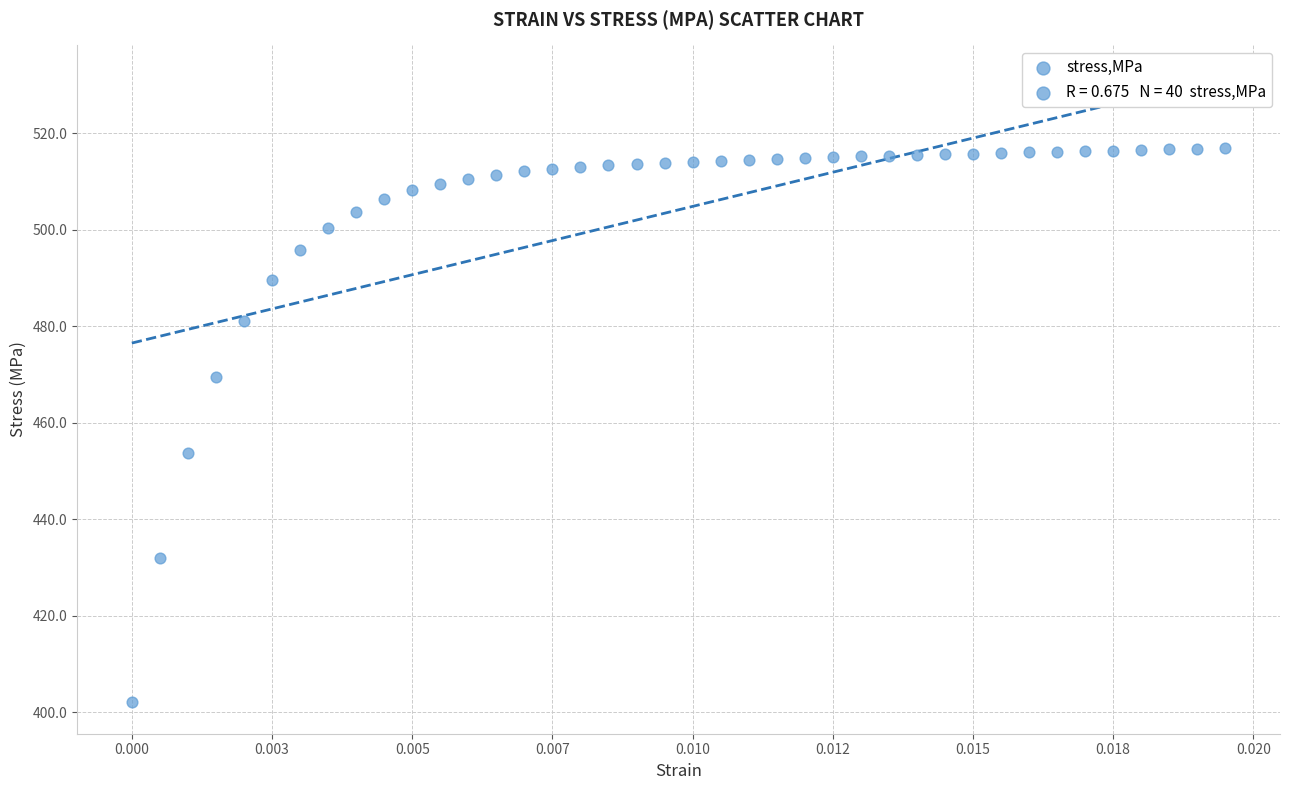

What Y value in the scatter plot is closest to 459?

453.7